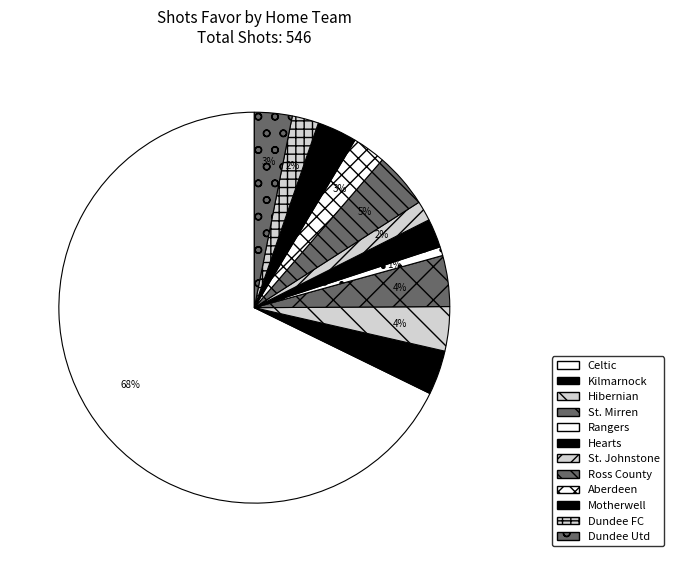

To the nearest percent, what portion does Motherwell represent?

3%